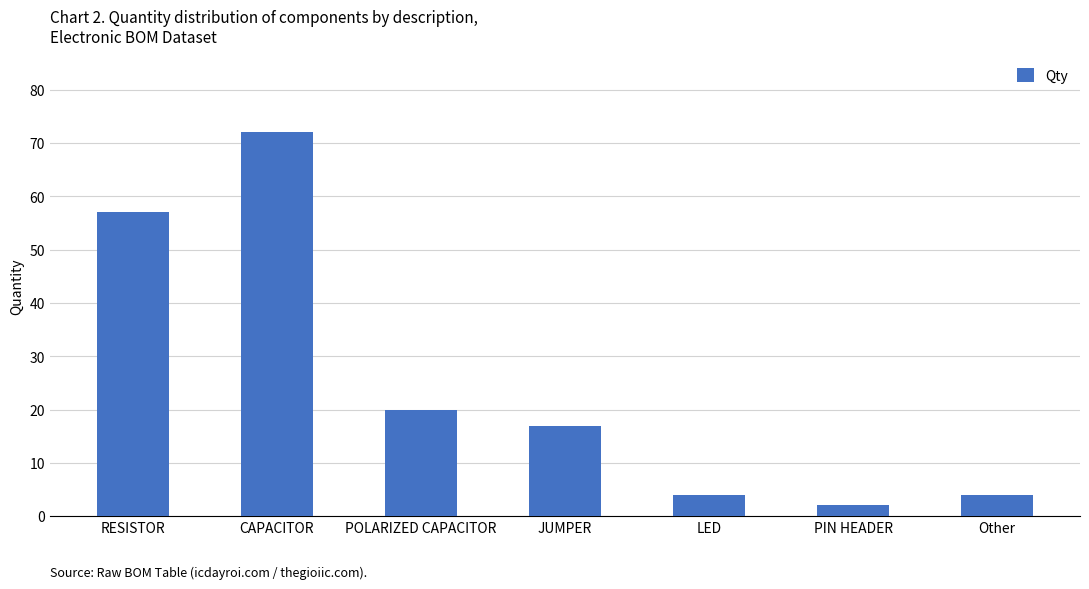

What is the average value?

25